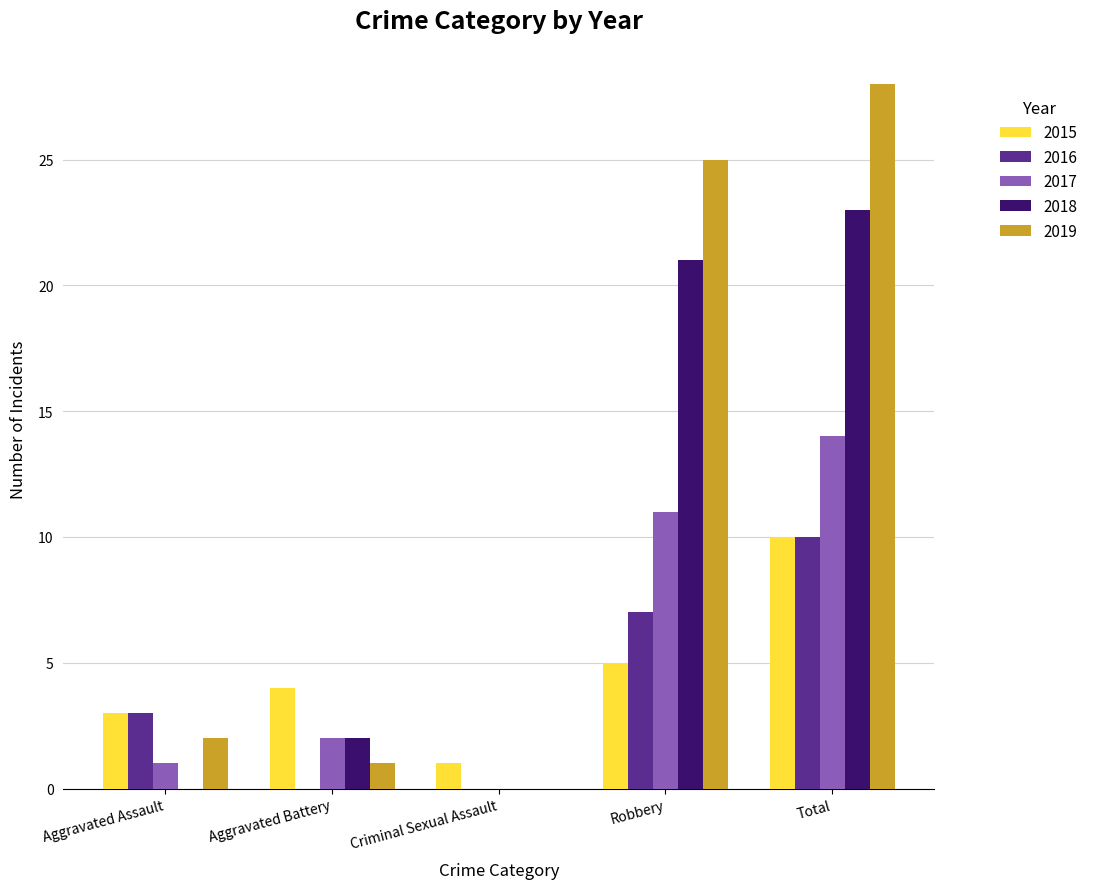

What is the total value across all series at Aggravated Battery?

9